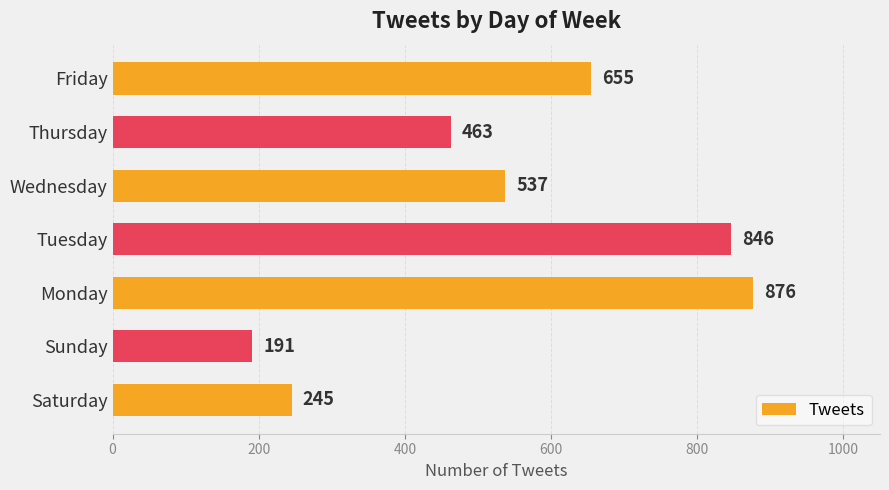

Which label corresponds to the largest value in the chart?

Monday